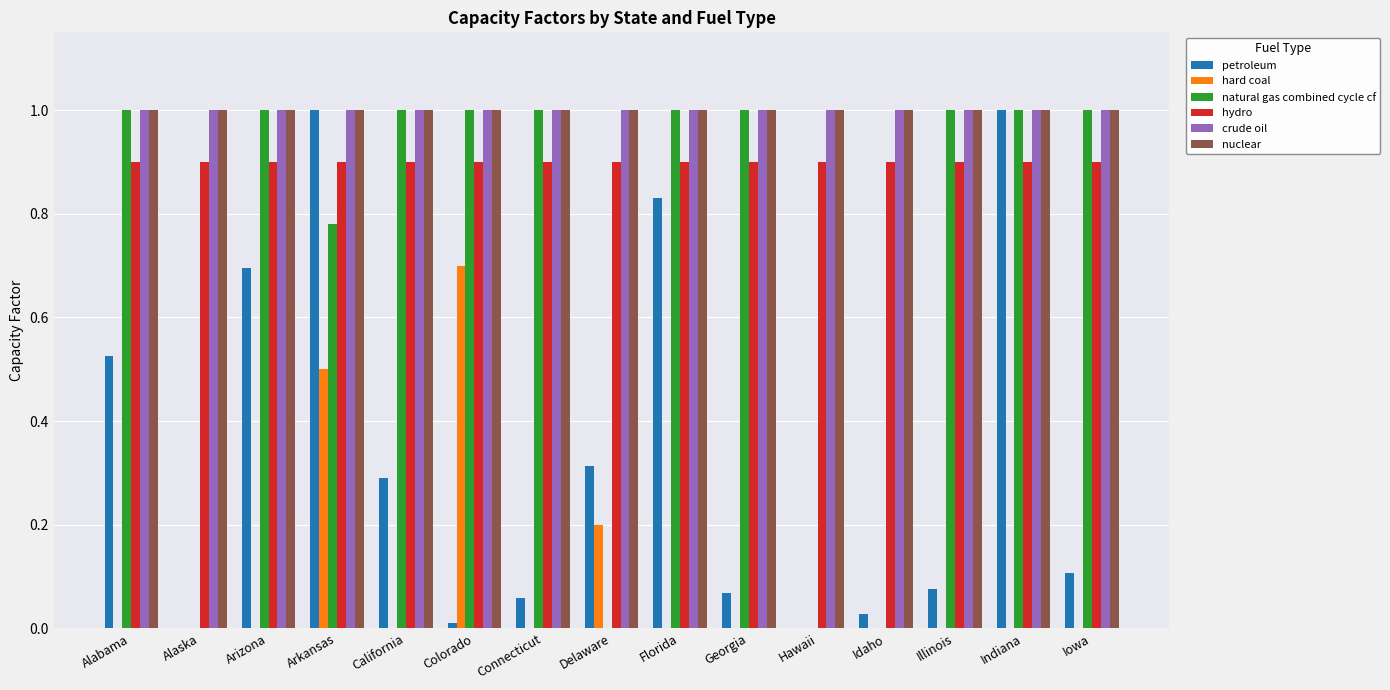

What is the spread (max minus min) of values at Colorado?

1.0